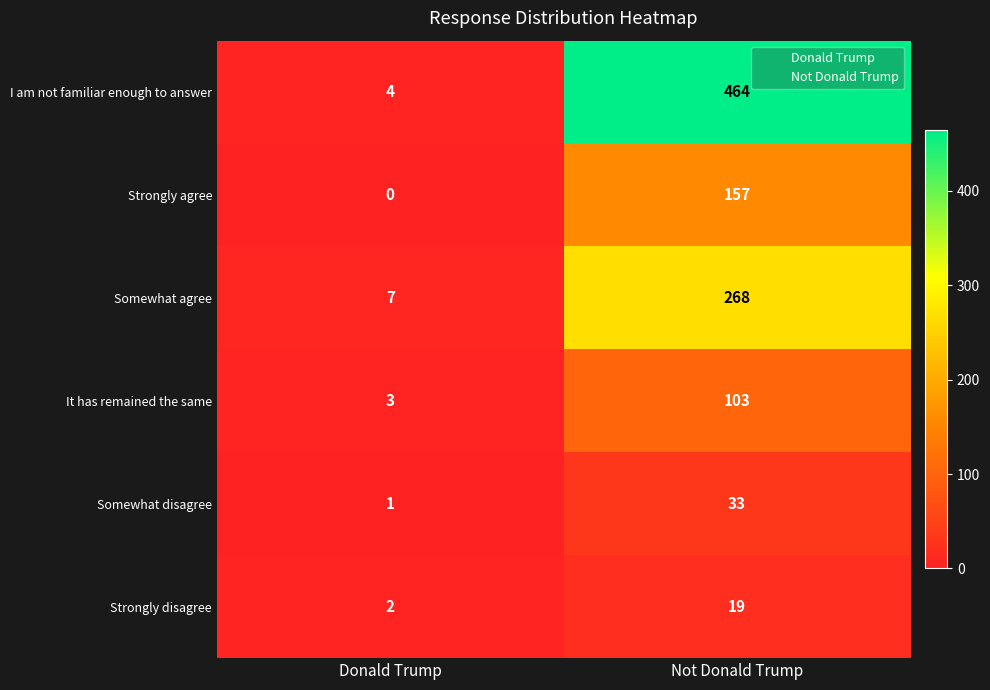

True or false: Strongly disagree has a value of 2 at Donald Trump.

True